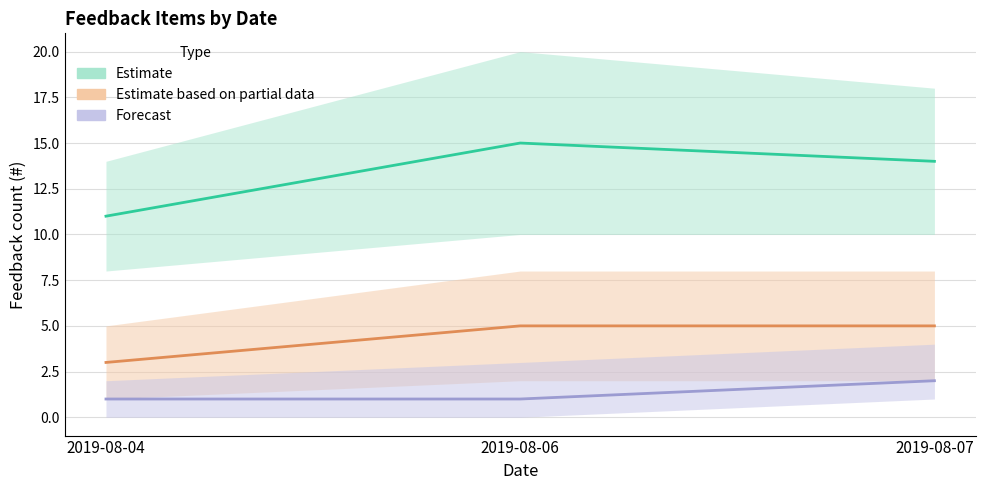

Which series has the widest spread of values?

Estimate